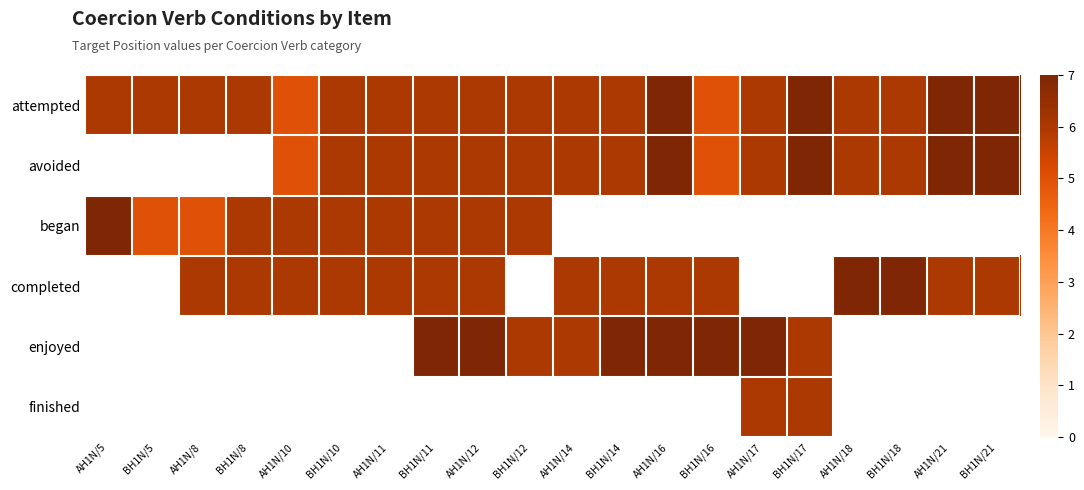

Between BH1N/11 and BH1N/18, which is larger?

BH1N/11